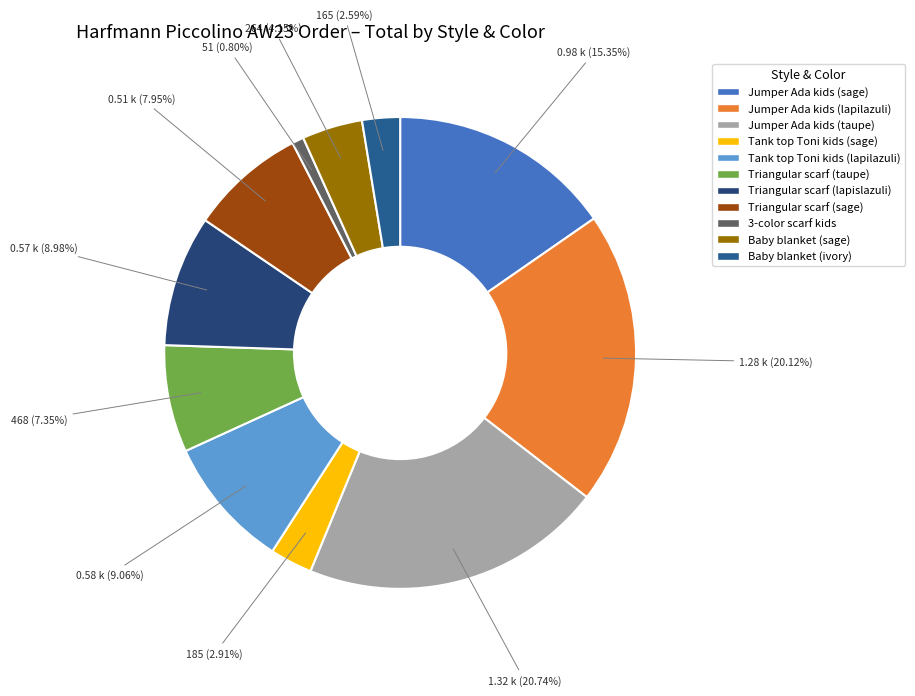

What is the largest slice in the pie chart?

Jumper Ada kids (taupe)